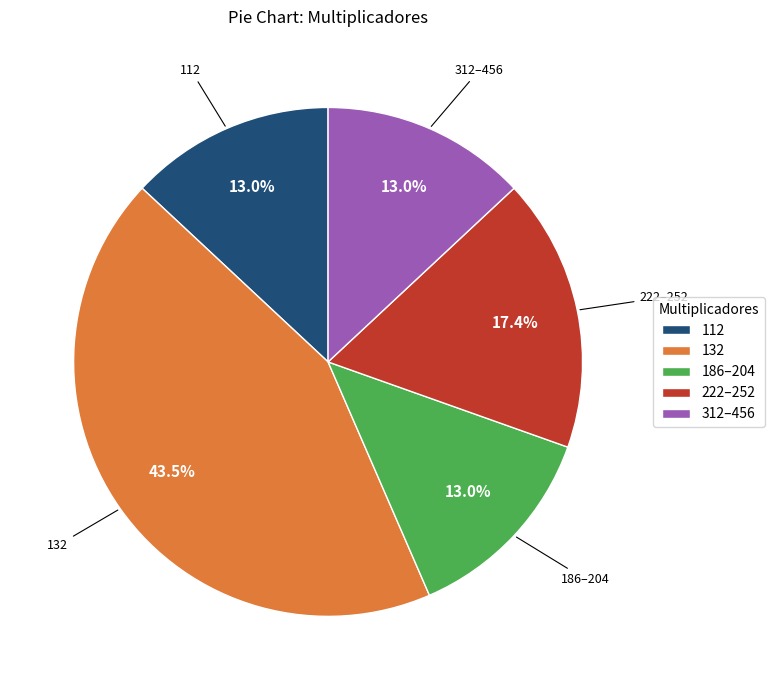

Which slice is the largest?

132